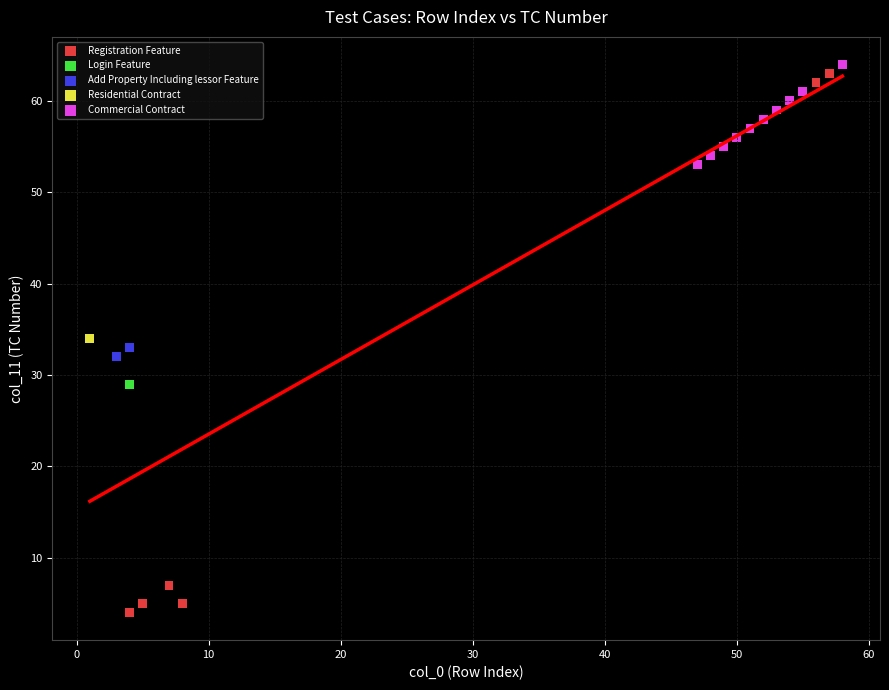

Which series contains the lowest Y value?

Registration Feature